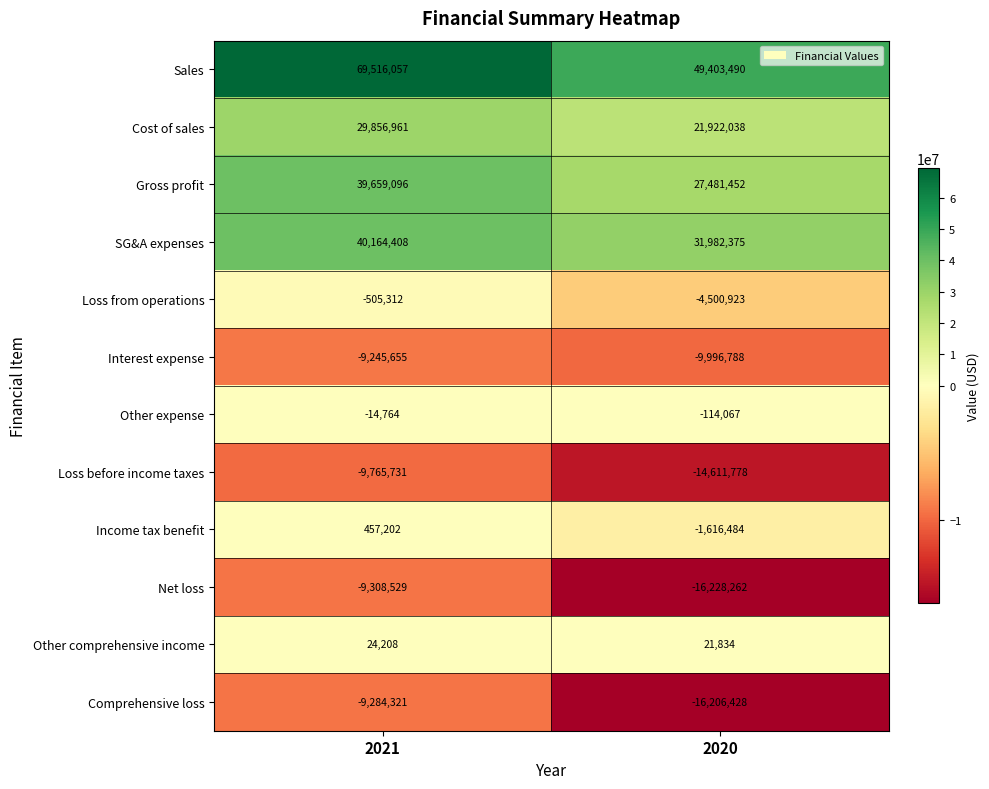

What is the sum of all Income tax benefit values?

-1159282